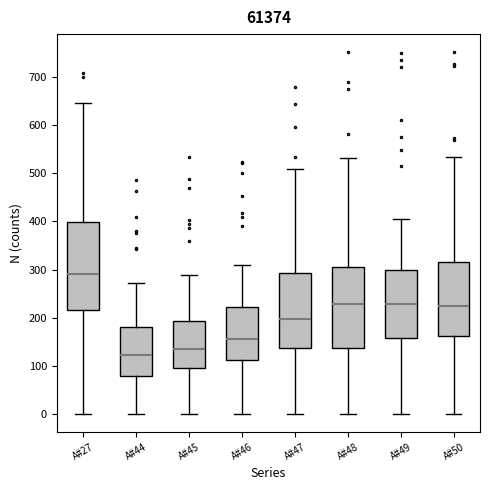

Reading left to right, transcribe this box plot: for each box, give where its median line is, the range the box spans, and where its two whiskers end, as read against the y-axis. The values are not printed on the chart, so give them approximately, as read against the axis.

A#27: median 290, box 220 to 400, whiskers 0 to 650
A#44: median 120, box 80 to 180, whiskers 0 to 270
A#45: median 130, box 90 to 190, whiskers 0 to 290
A#46: median 160, box 110 to 220, whiskers 0 to 310
A#47: median 200, box 140 to 290, whiskers 0 to 510
A#48: median 230, box 140 to 300, whiskers 0 to 530
A#49: median 230, box 160 to 300, whiskers 0 to 410
A#50: median 220, box 160 to 320, whiskers 0 to 530